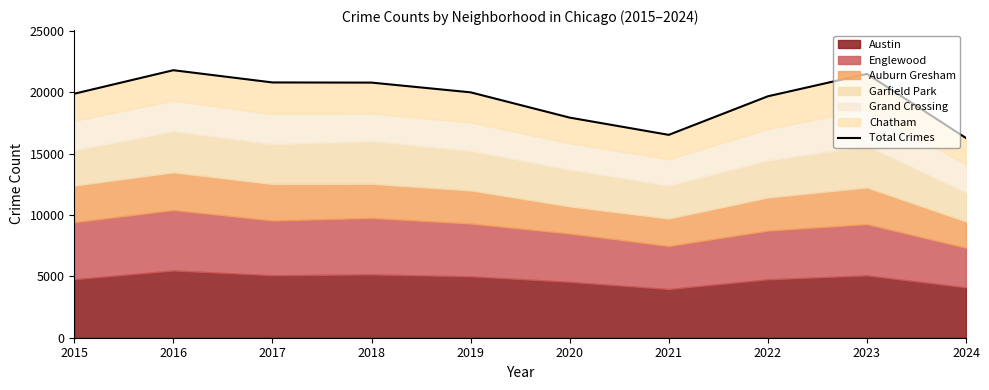

At which category does the data reach its first local peak?

2016